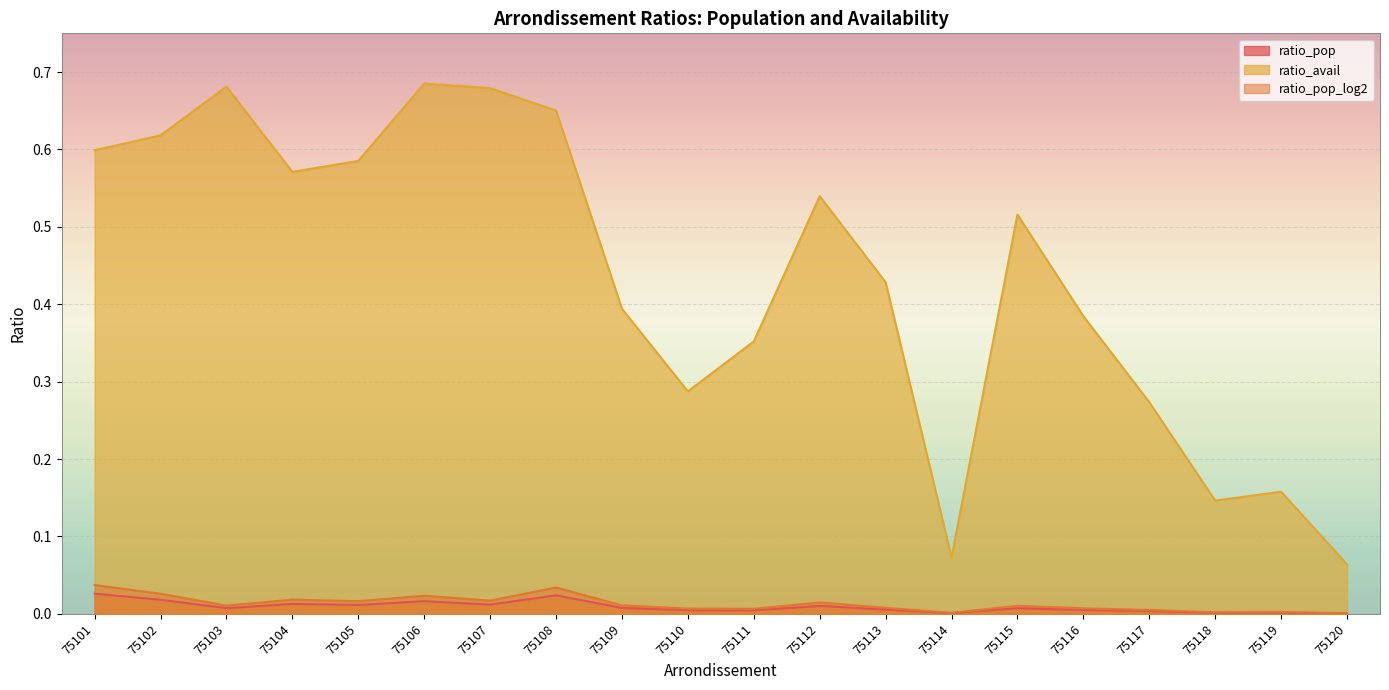

Where is ratio_avail nearest to the value 0?

75120